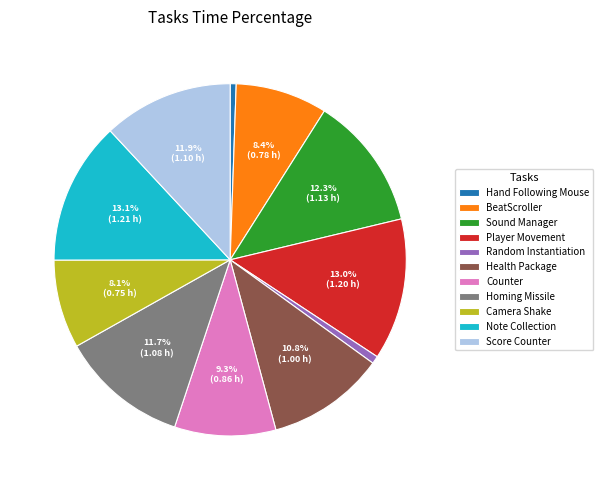

Does Health Package account for over 50% of the chart?

No